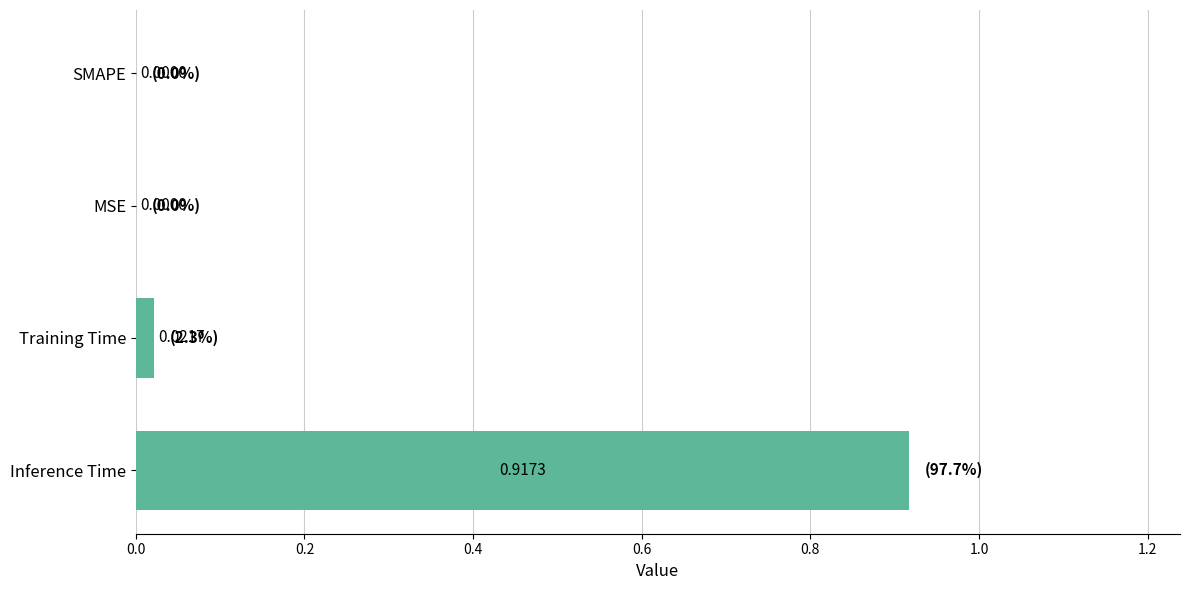

What is the change in value from Inference Time to SMAPE?

-0.9